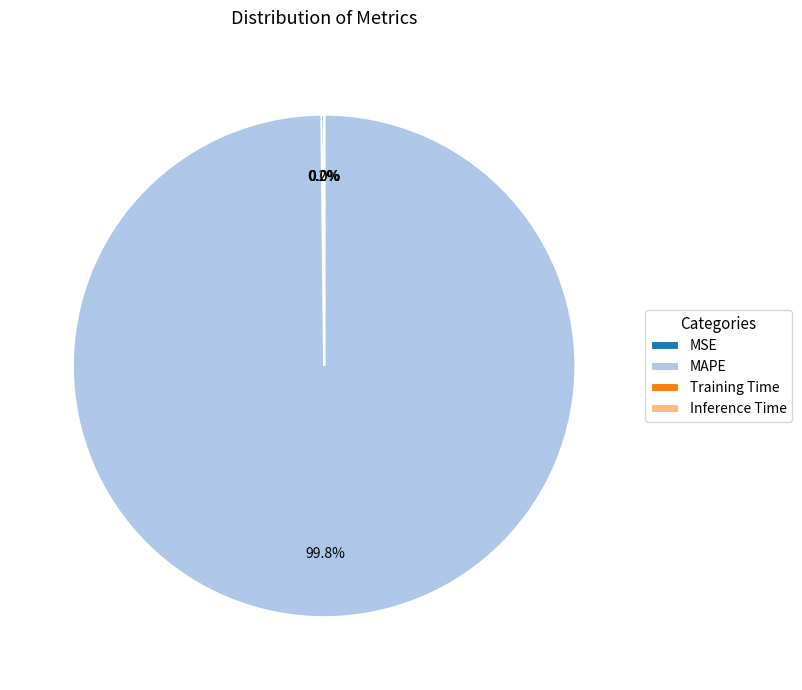

To the nearest percent, what is the difference between the largest and smallest slice percentages?

100%